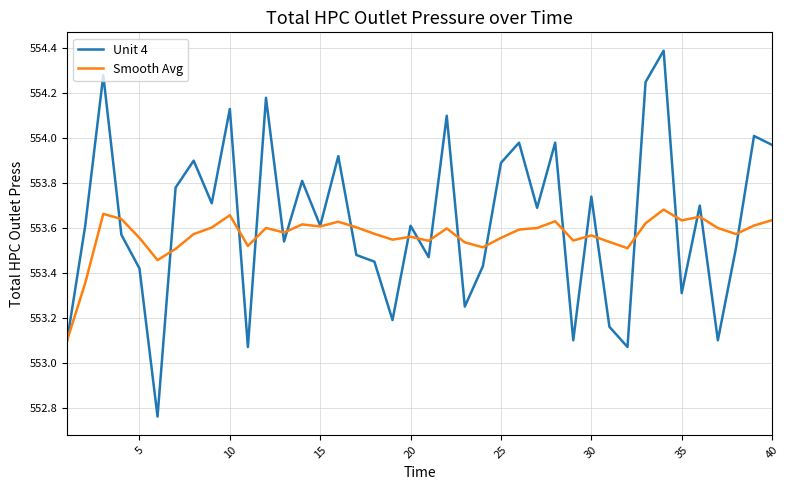

What is the maximum value for Unit 4?

554.4